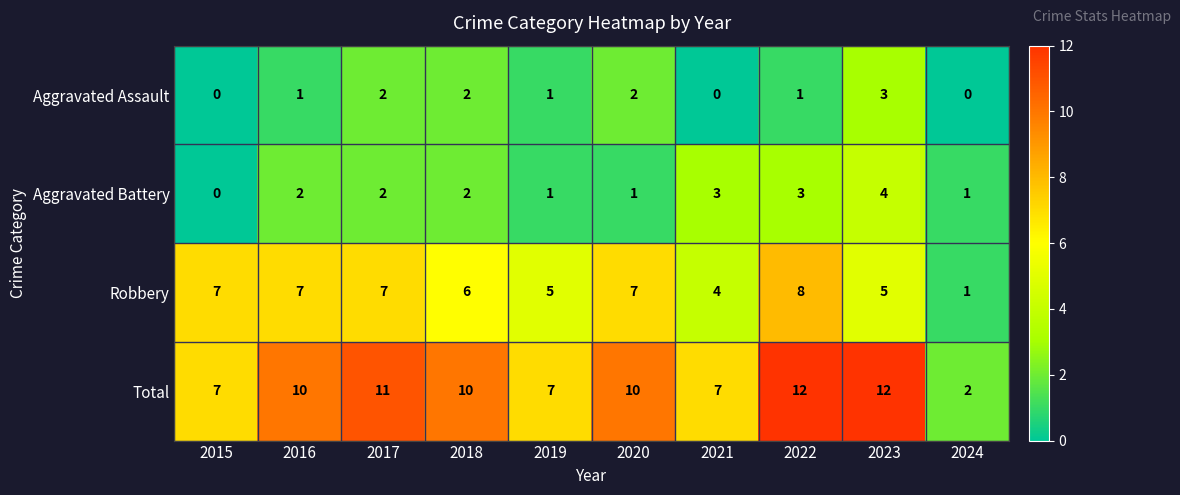

What is the sum of all Aggravated Battery values?

19